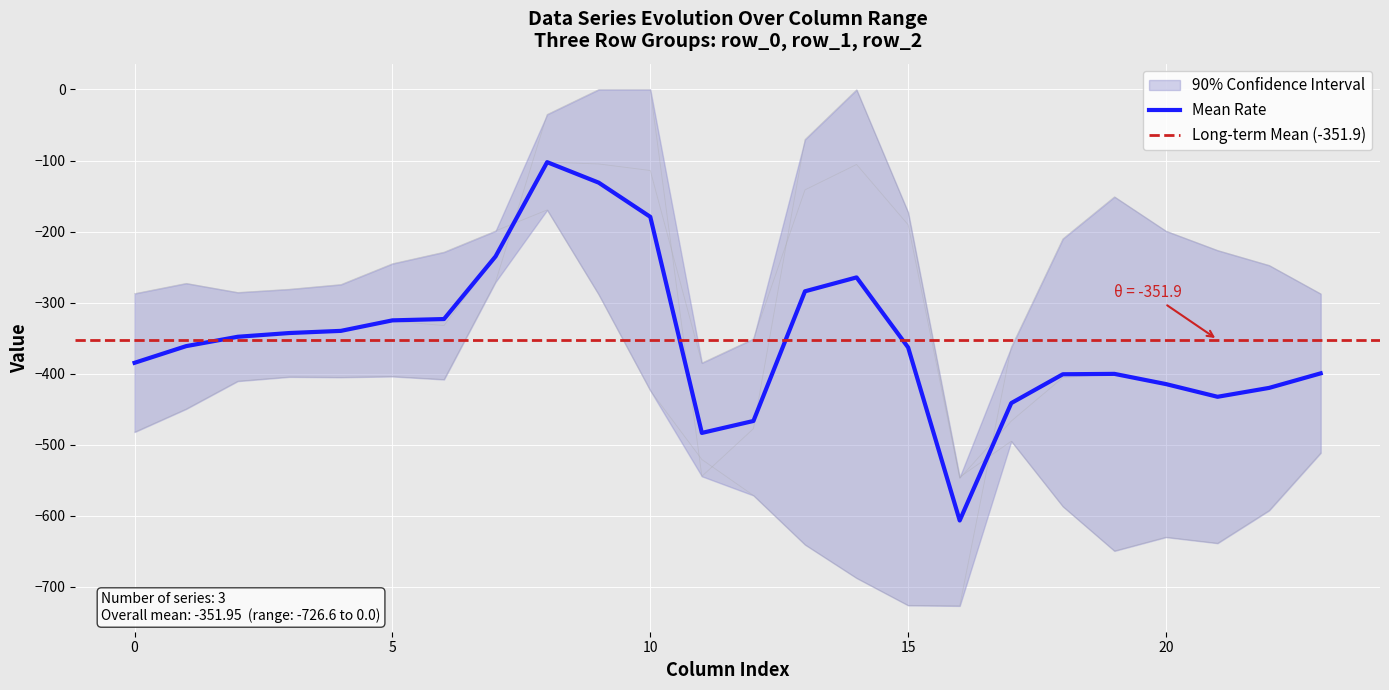

After their last crossing, which series has the higher values: row_2 or row_1?

row_2